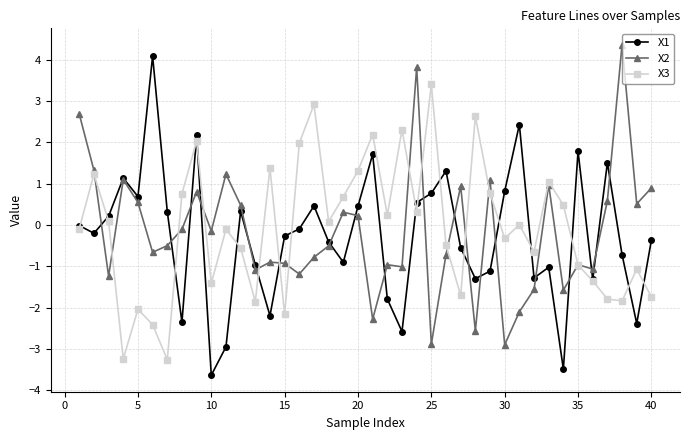

What is the value of the X1 point at the 38th from the left?

-0.7